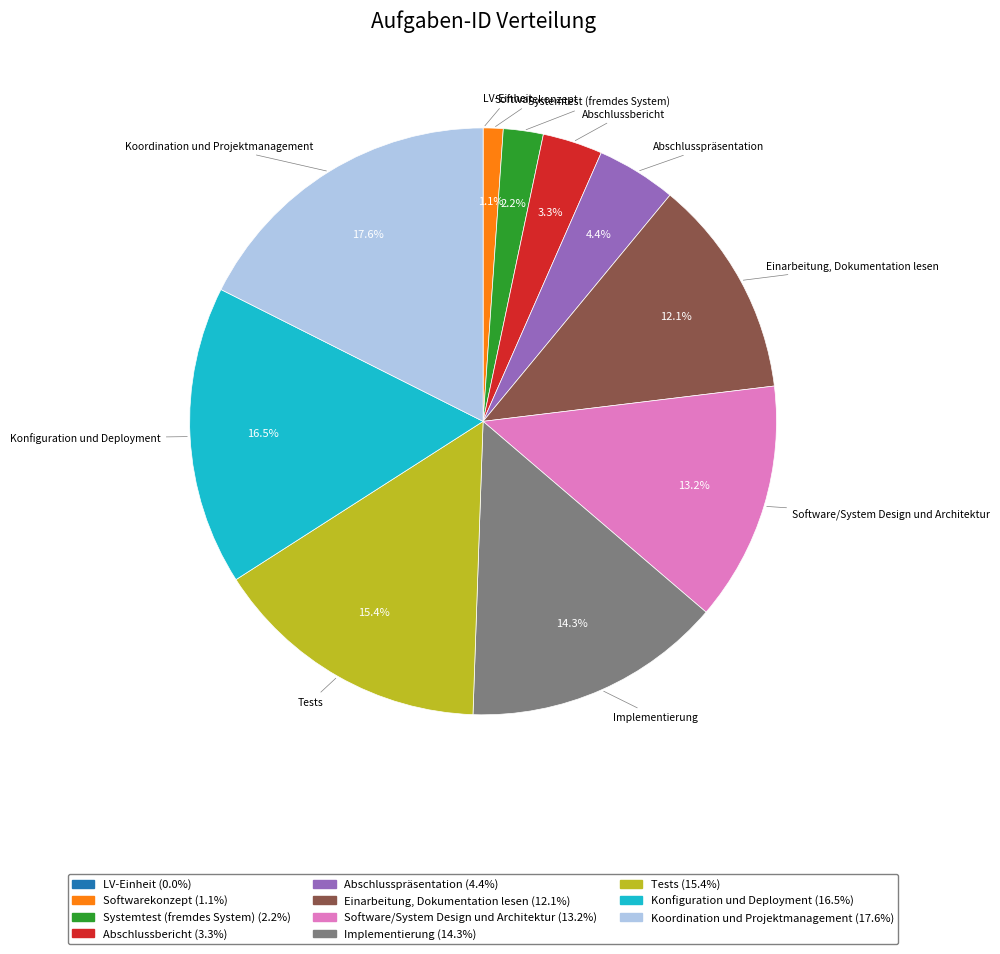

Combined, do Software/System Design und Architektur and Abschlussbericht account for over 50%?

No